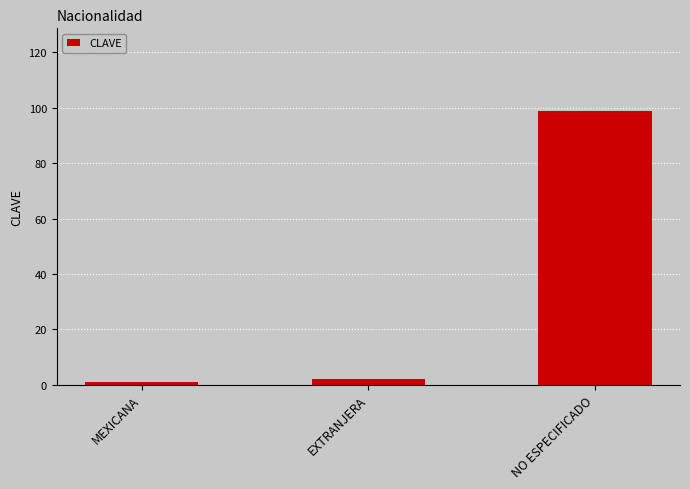

Which label corresponds to the largest value in the chart?

NO ESPECIFICADO